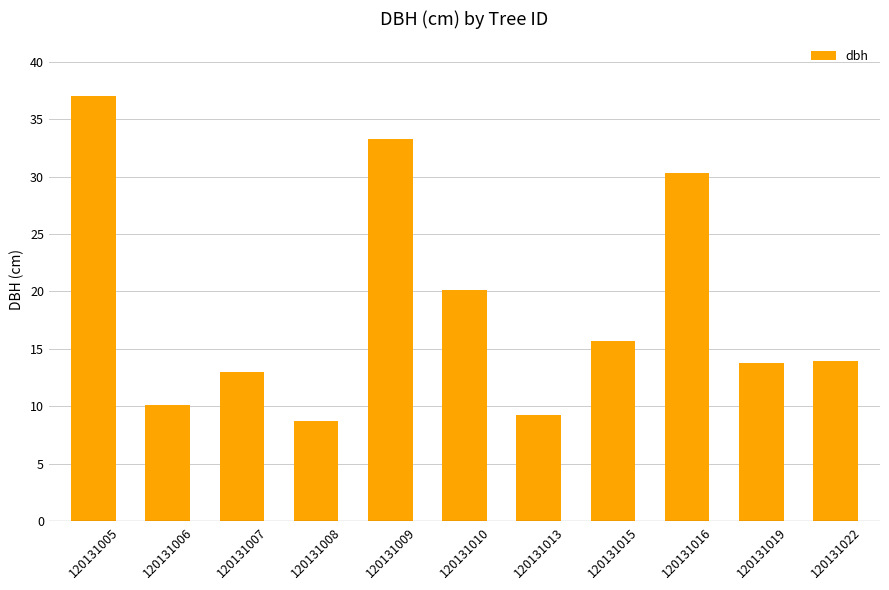

What is the ratio of the value at 120131013 to the value at 120131019?

0.7